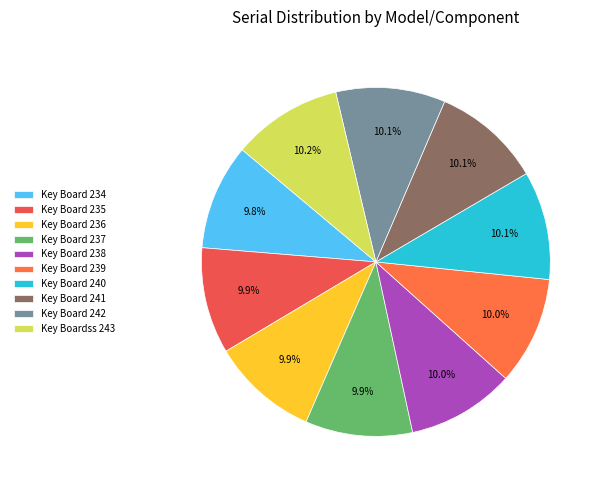

What is the ratio of the value at Key Board 241 to the value at Key Board 235?

1.0